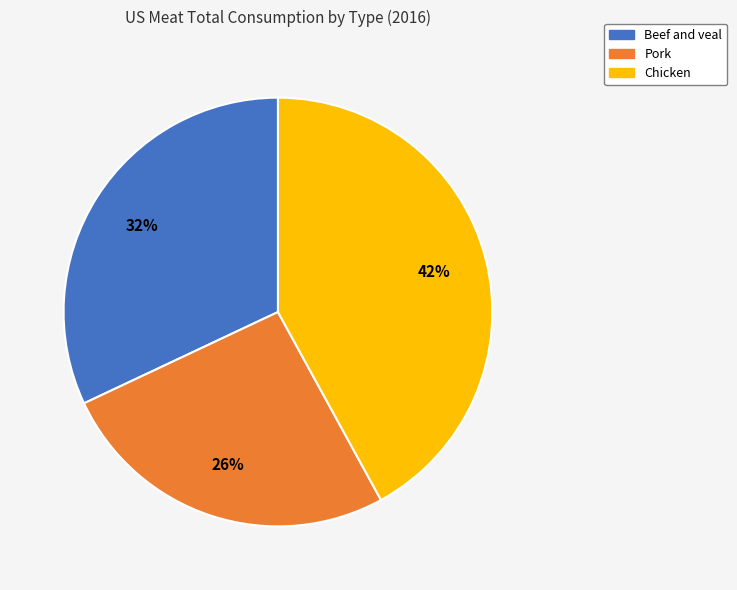

Is it true that Beef and veal is 39% of the pie?

False